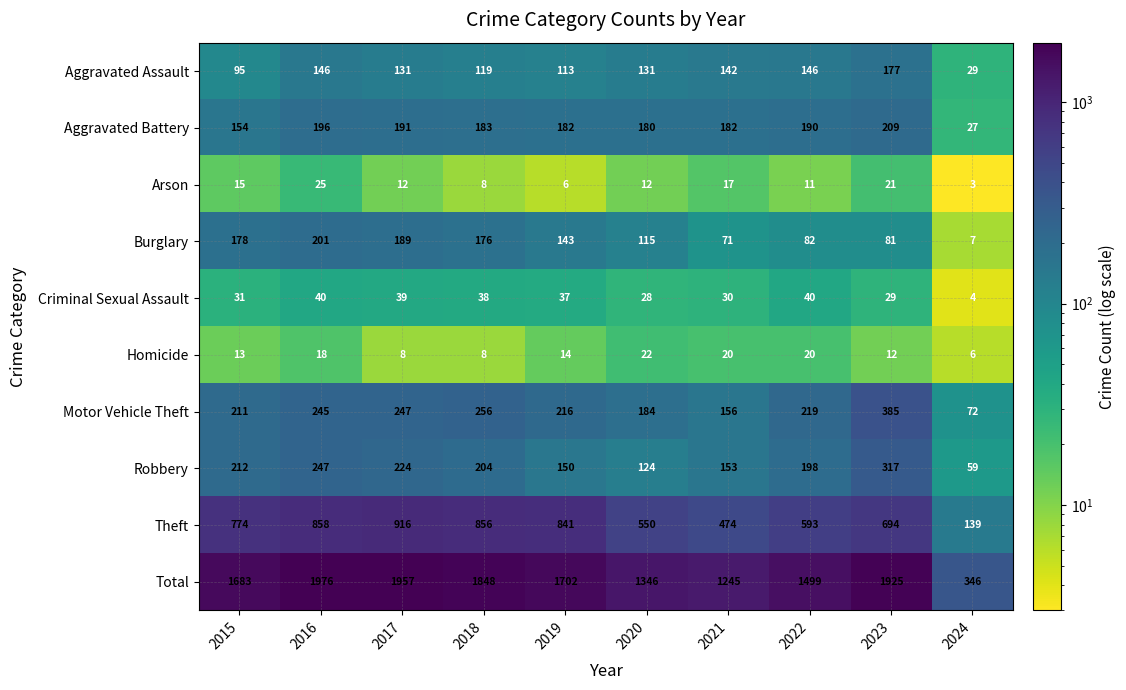

At how many categories does at least one series exceed 1390?

7